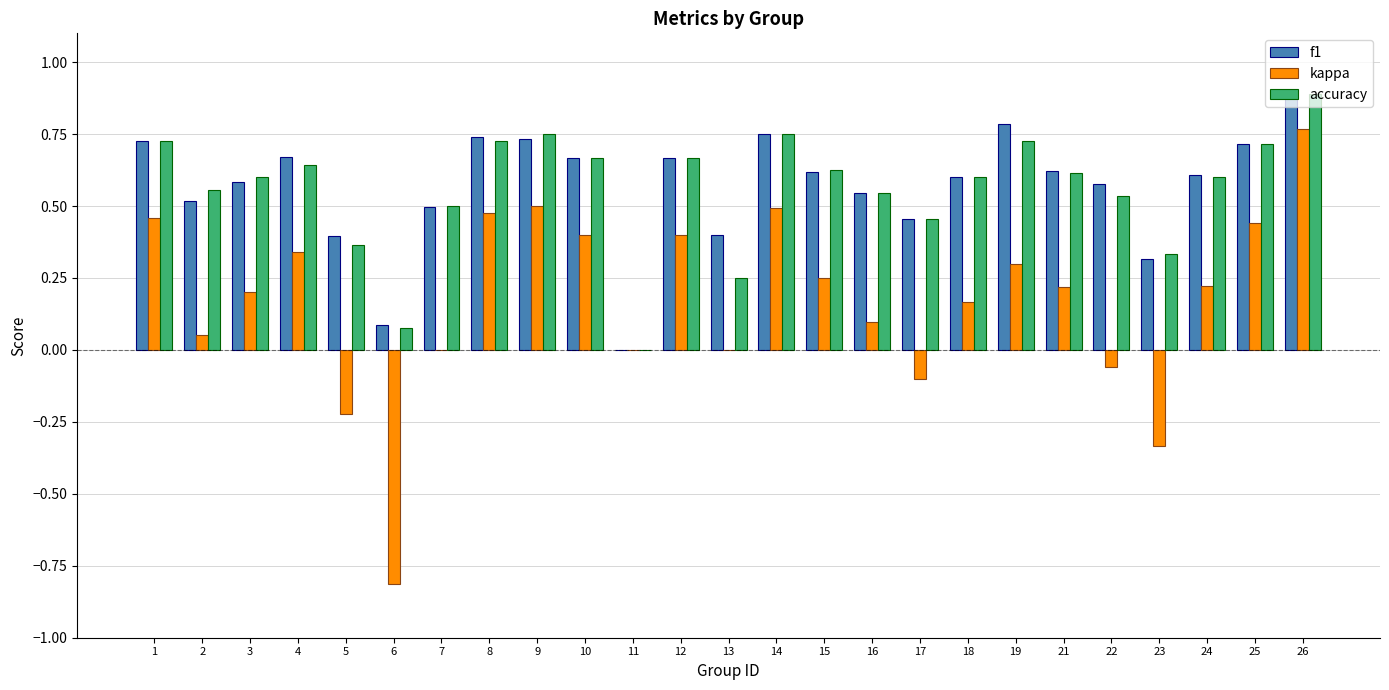

The f1 series shows 0.6 at 24. True or false?

True